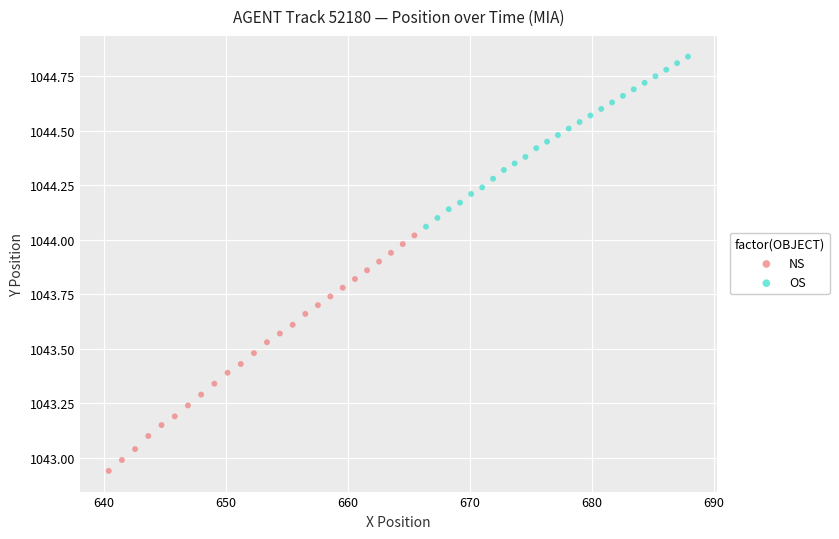

Which series reaches the minimum Y coordinate?

NS